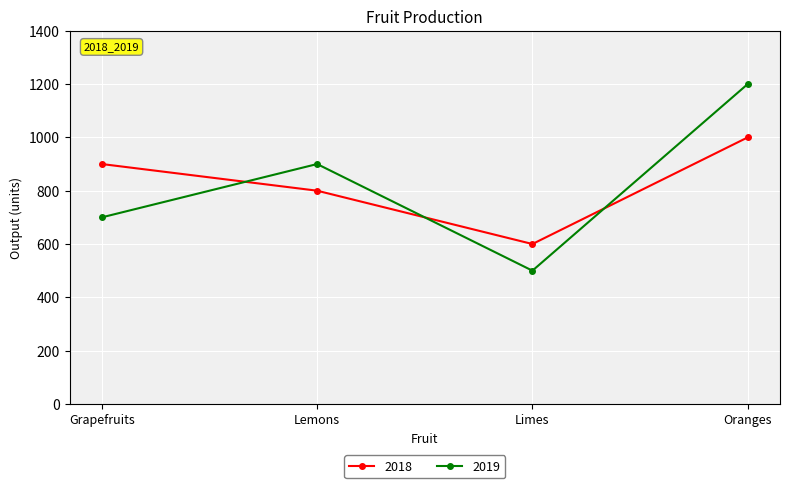

What is the value of the 2019 point at the 2nd from the left?

900